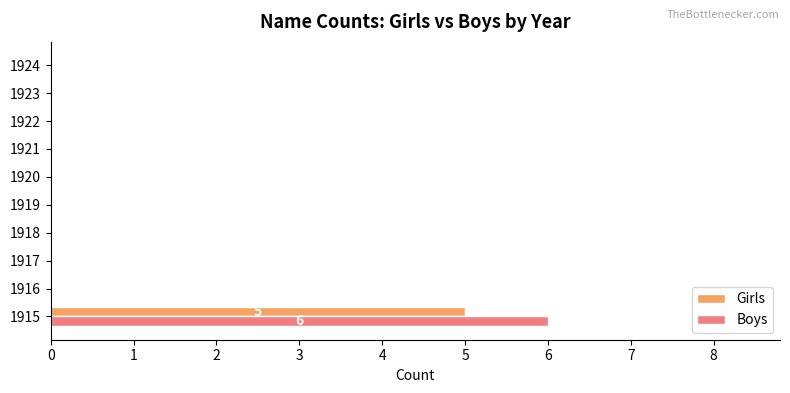

Count the number of categories in the chart.

10